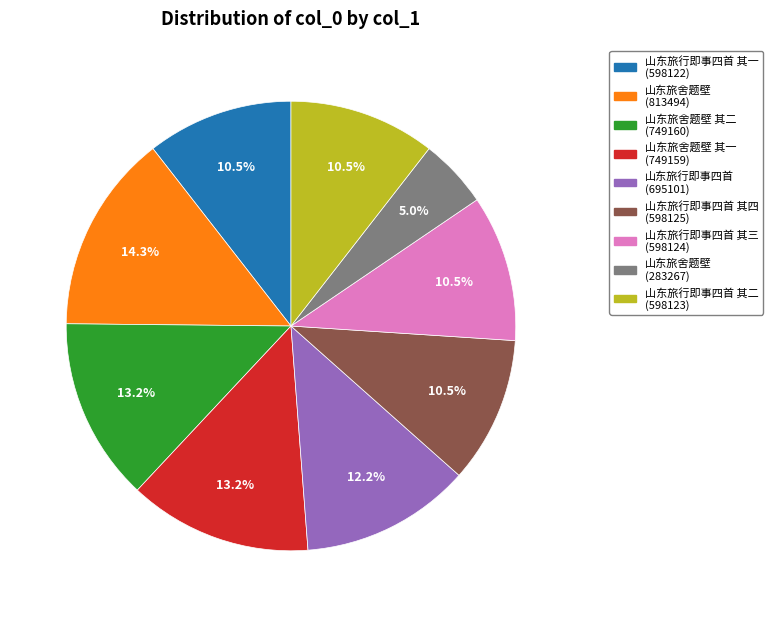

Is there any slice that represents more than half of the pie?

No